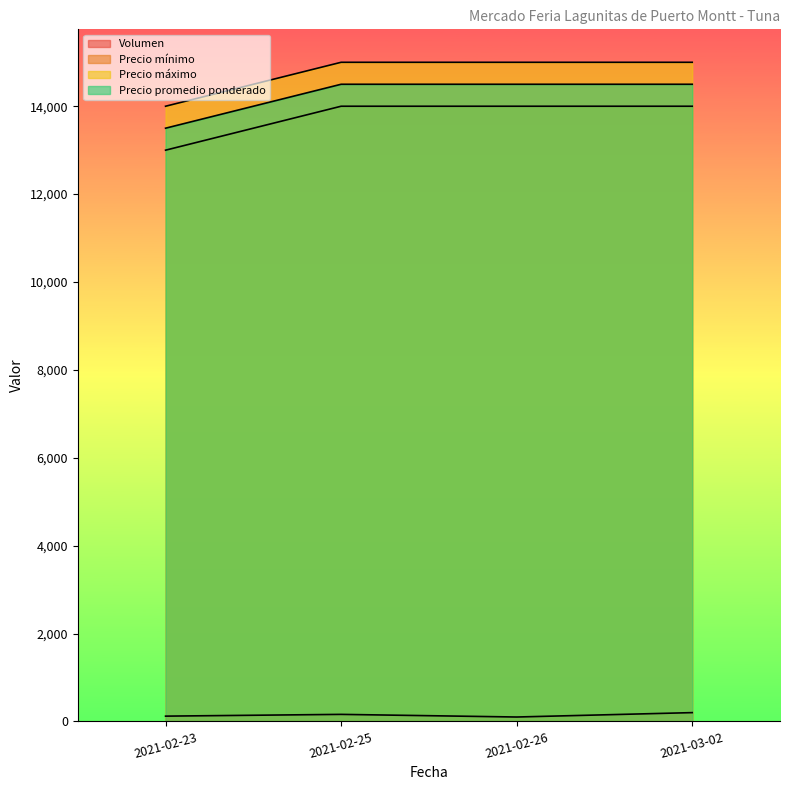

At which label does Volumen reach its peak?

2021-03-02